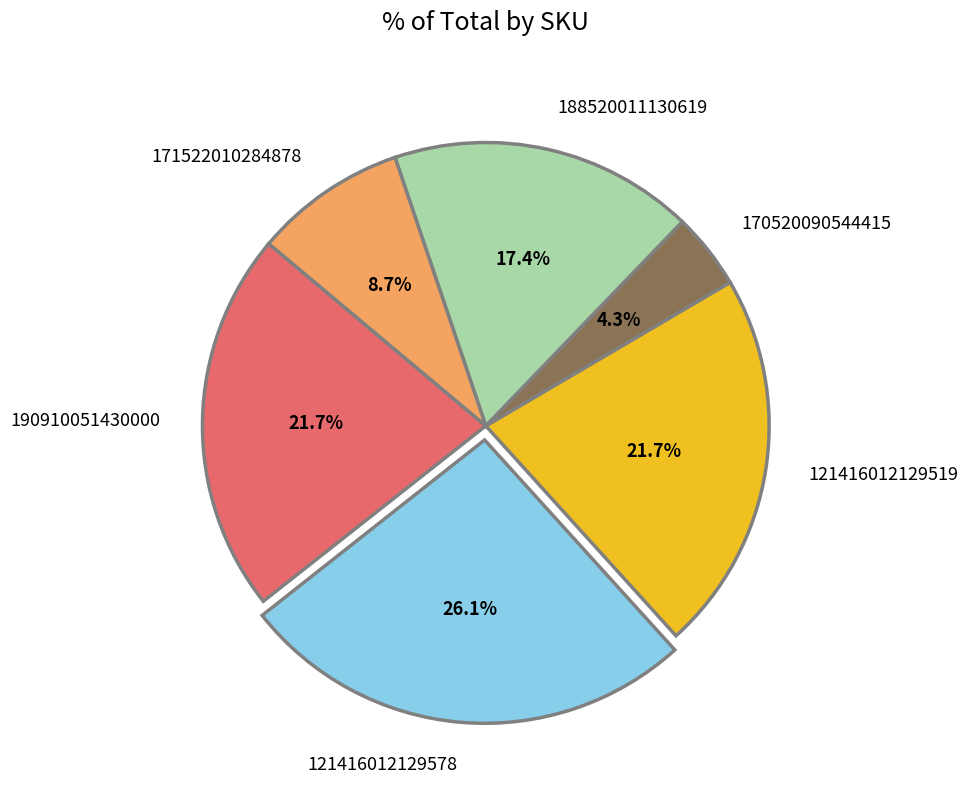

Is there any slice that represents more than half of the pie?

No